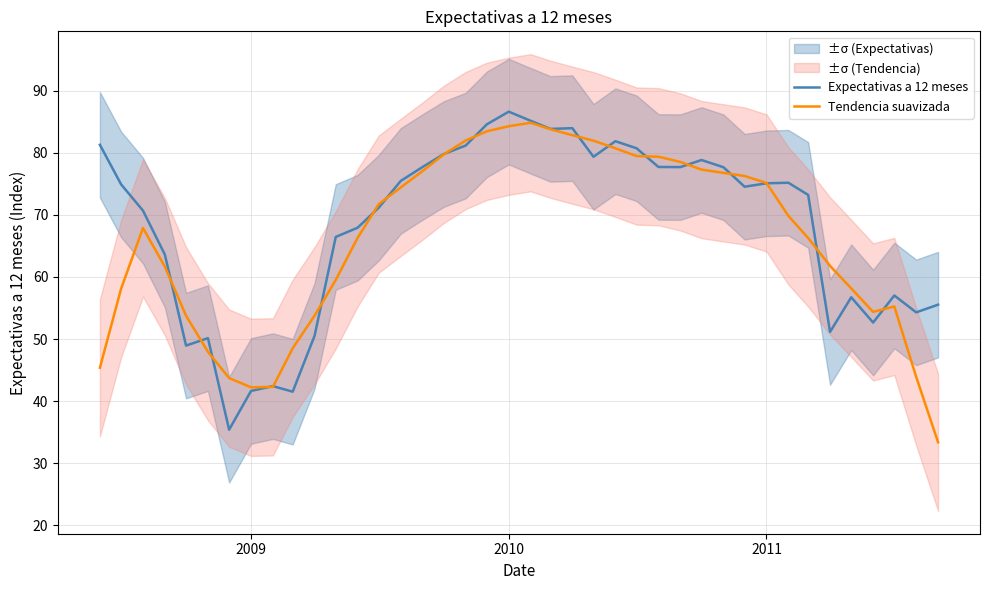

What is the maximum value for Expectativas a 12 meses?

86.6